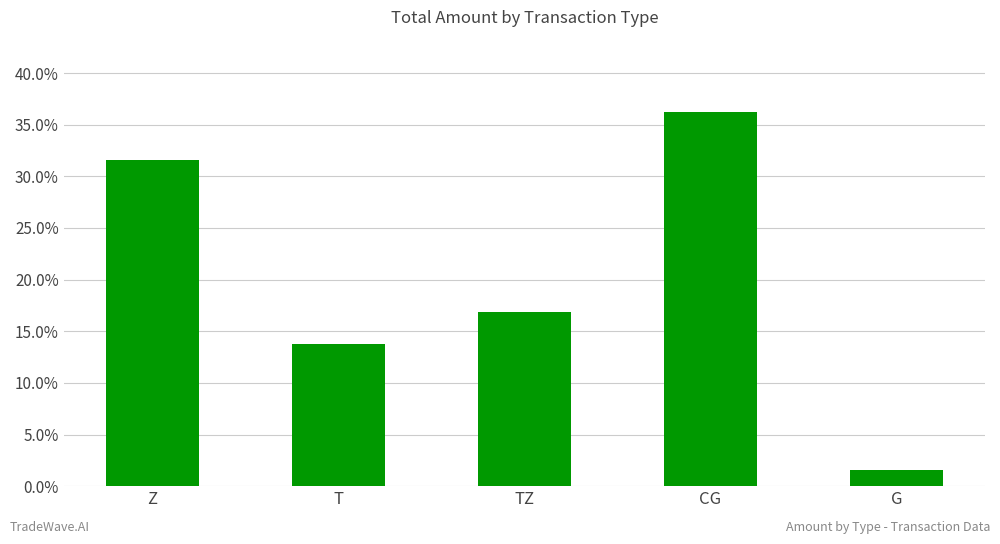

Between Z and T, which is larger?

Z